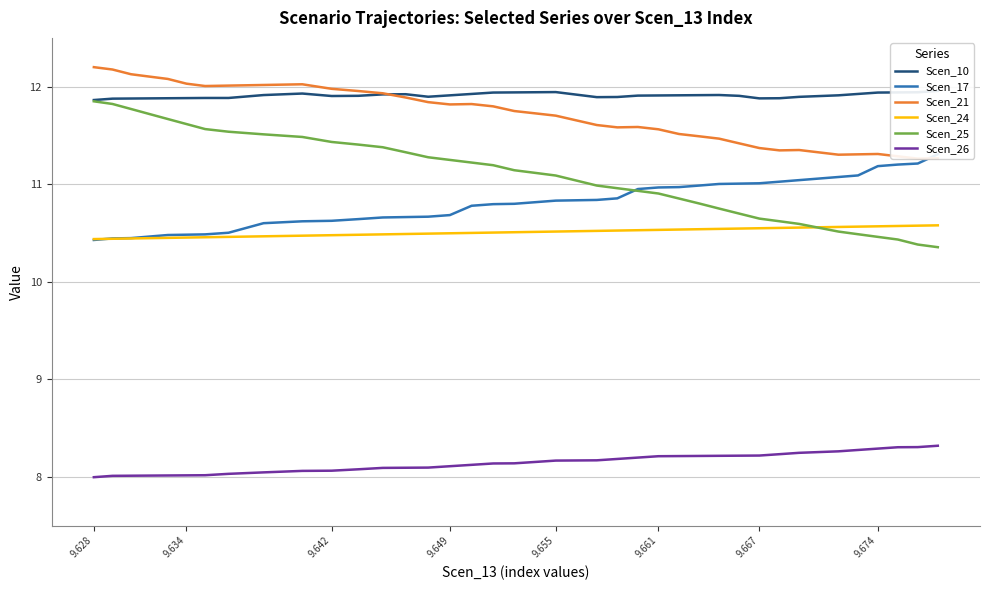

What are all the series names shown in the legend?

Scen_10, Scen_17, Scen_21, Scen_24, Scen_25, Scen_26